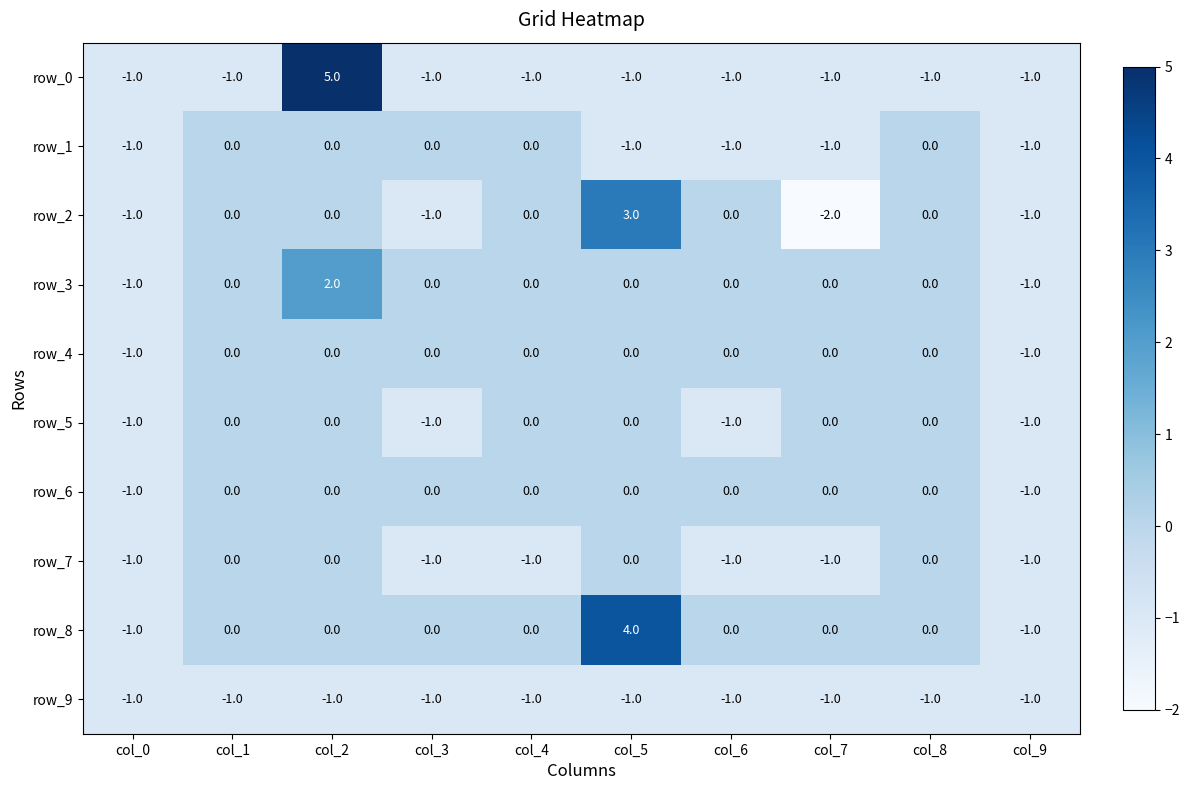

Is the value of row_7 at col_2 greater than the value of row_8 at col_0?

Yes